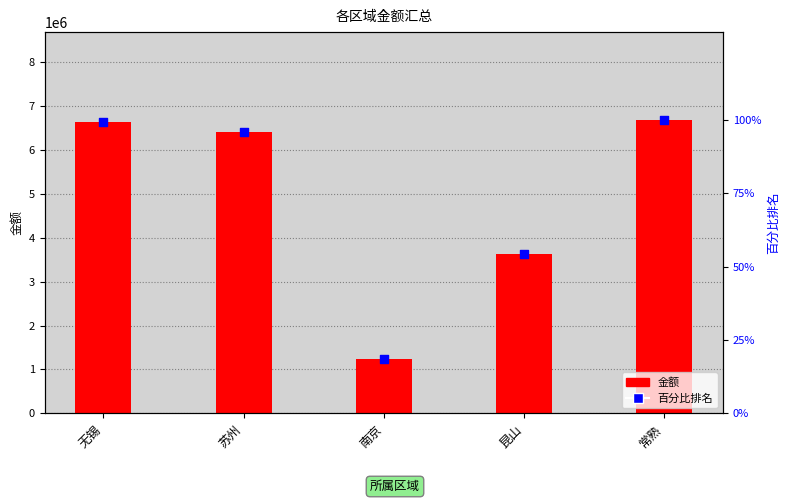

What is the total value across all series at 南京?

1227937.2